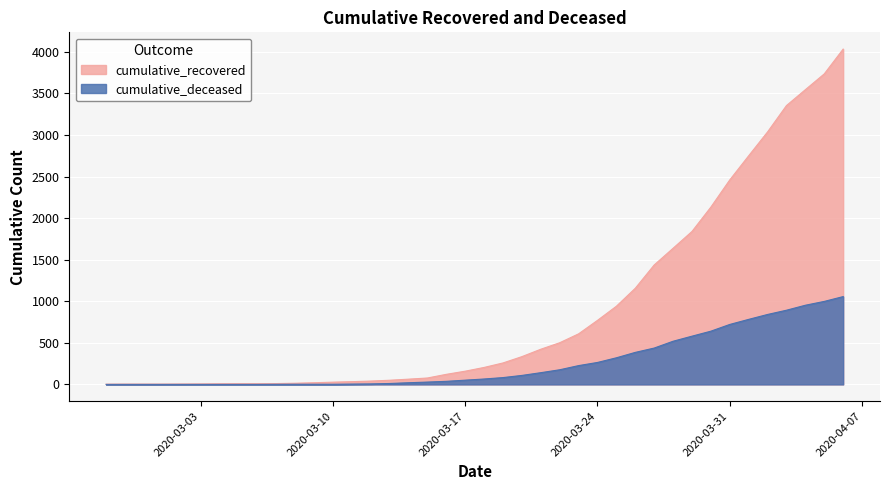

Which category has the highest value in the cumulative_deceased series?

2020-04-06